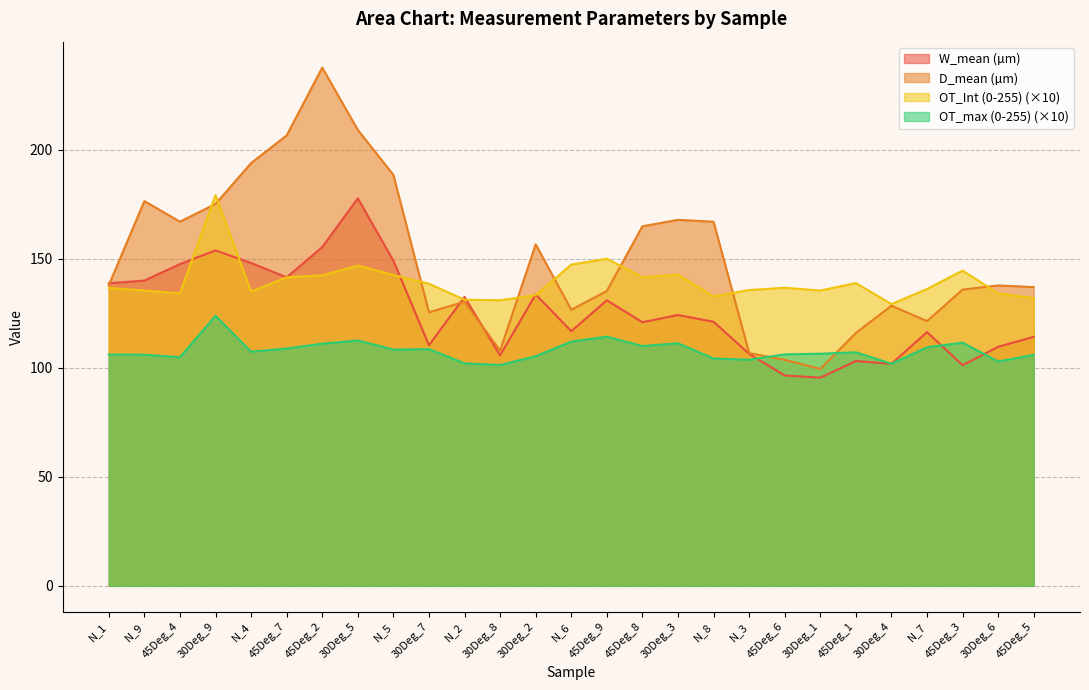

Between which two adjacent categories do W_mean (µm) and OT_max (0-255) first intersect?

N_3 and 45Deg_6